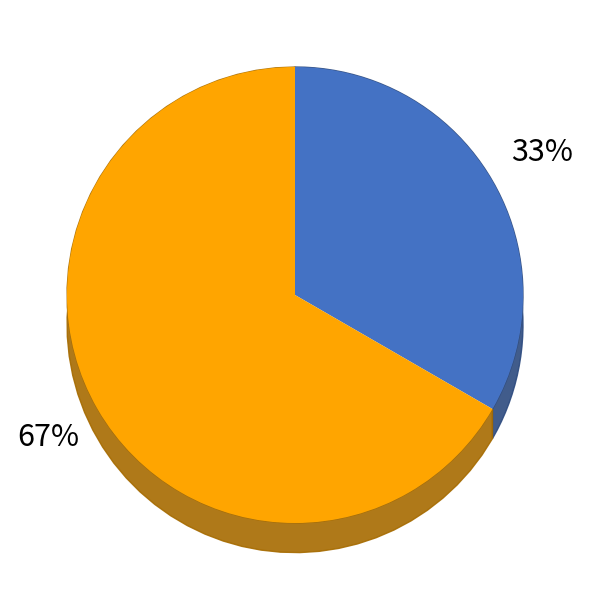

To the nearest percent, what percentage of the pie is CKL124?

33%